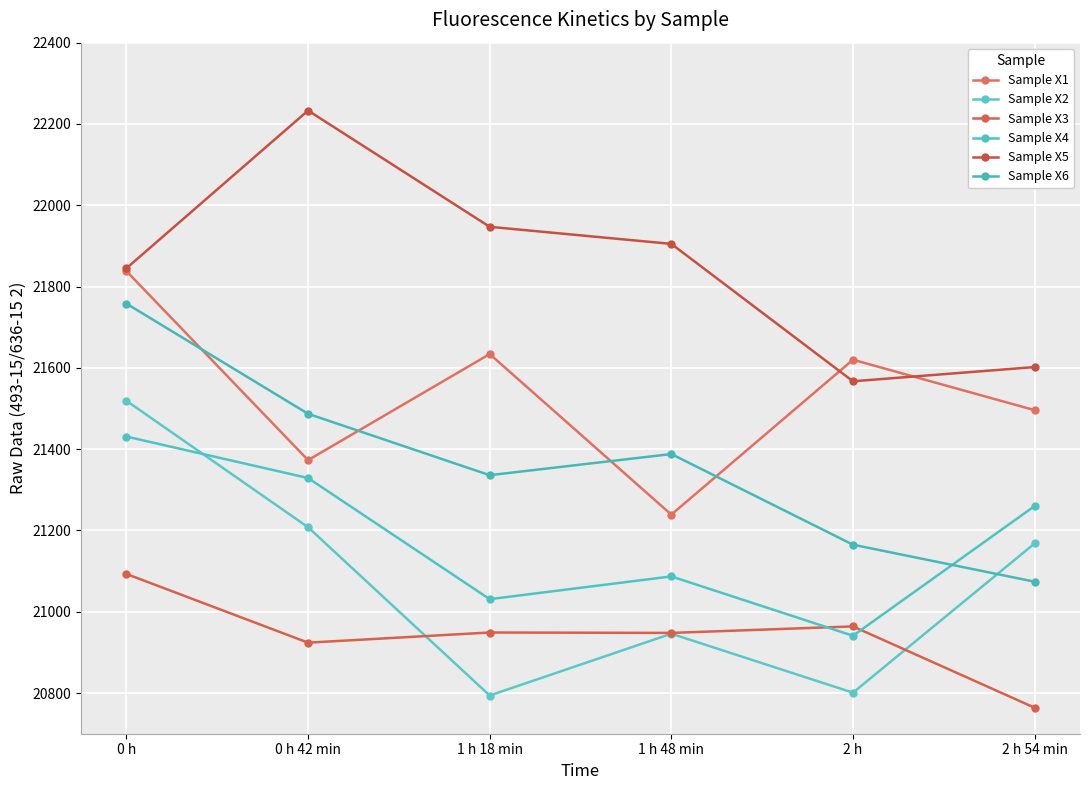

True or false: Sample X6 and Sample X3 cross at least once.

False